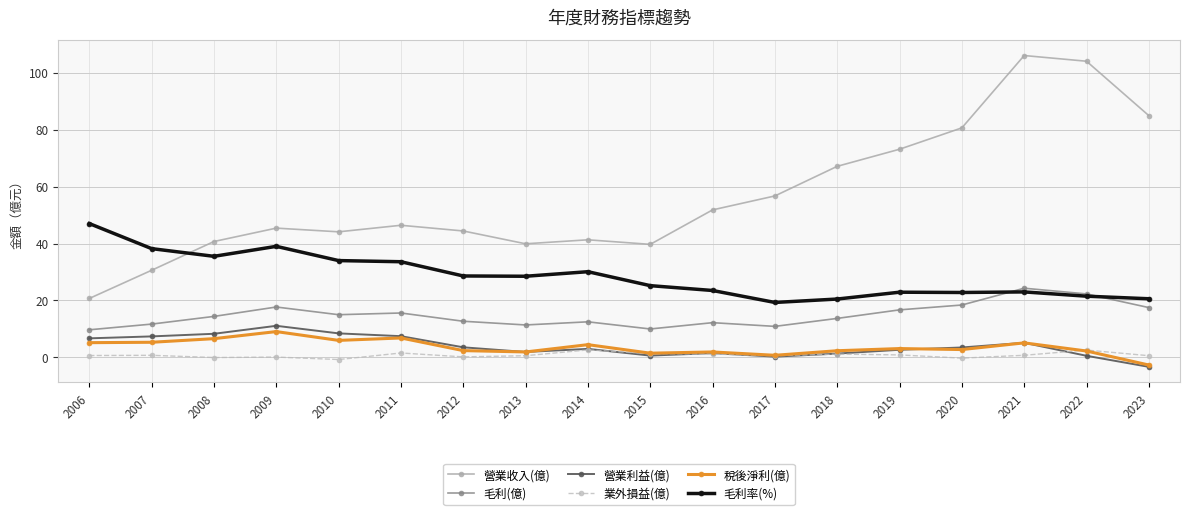

How many values in the 營業收入(億) series are below 46?

9